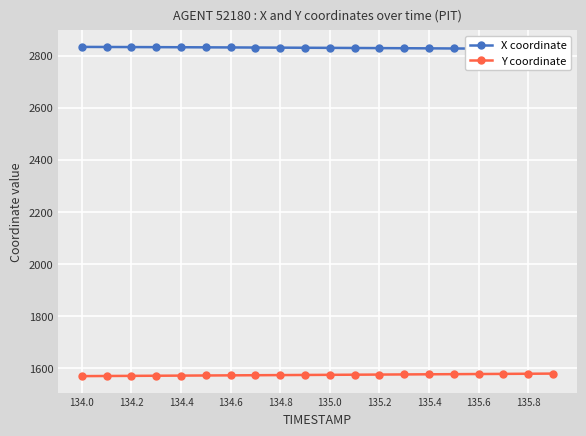

The Y coordinate series shows 850.2 at 134.2. True or false?

False